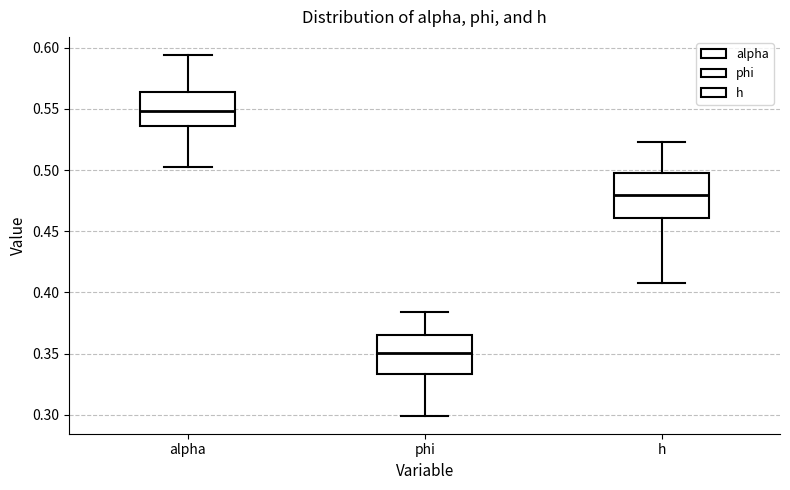

Which box's median line is the highest?

alpha